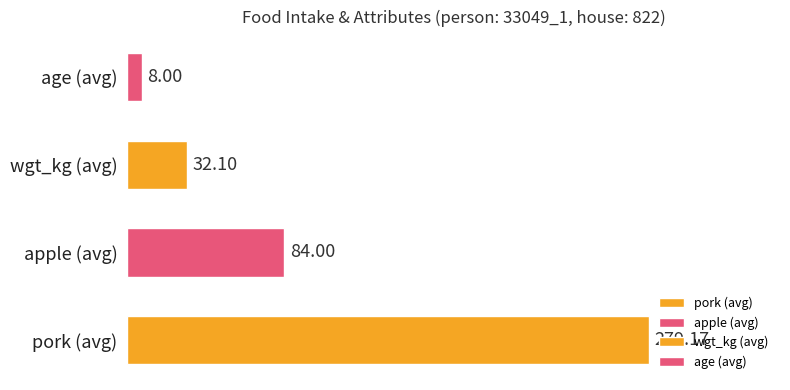

What is the value of the wgt_kg bar at the 5th from the left?

32.1